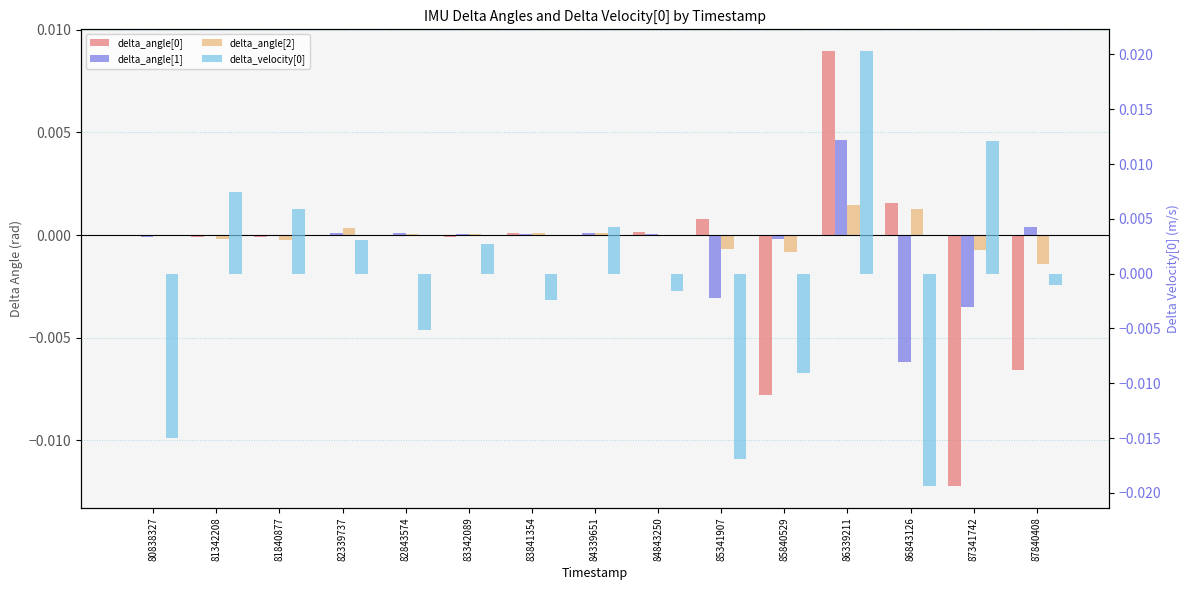

The delta_angle[0] series shows -0.0 at 85840529. True or false?

False